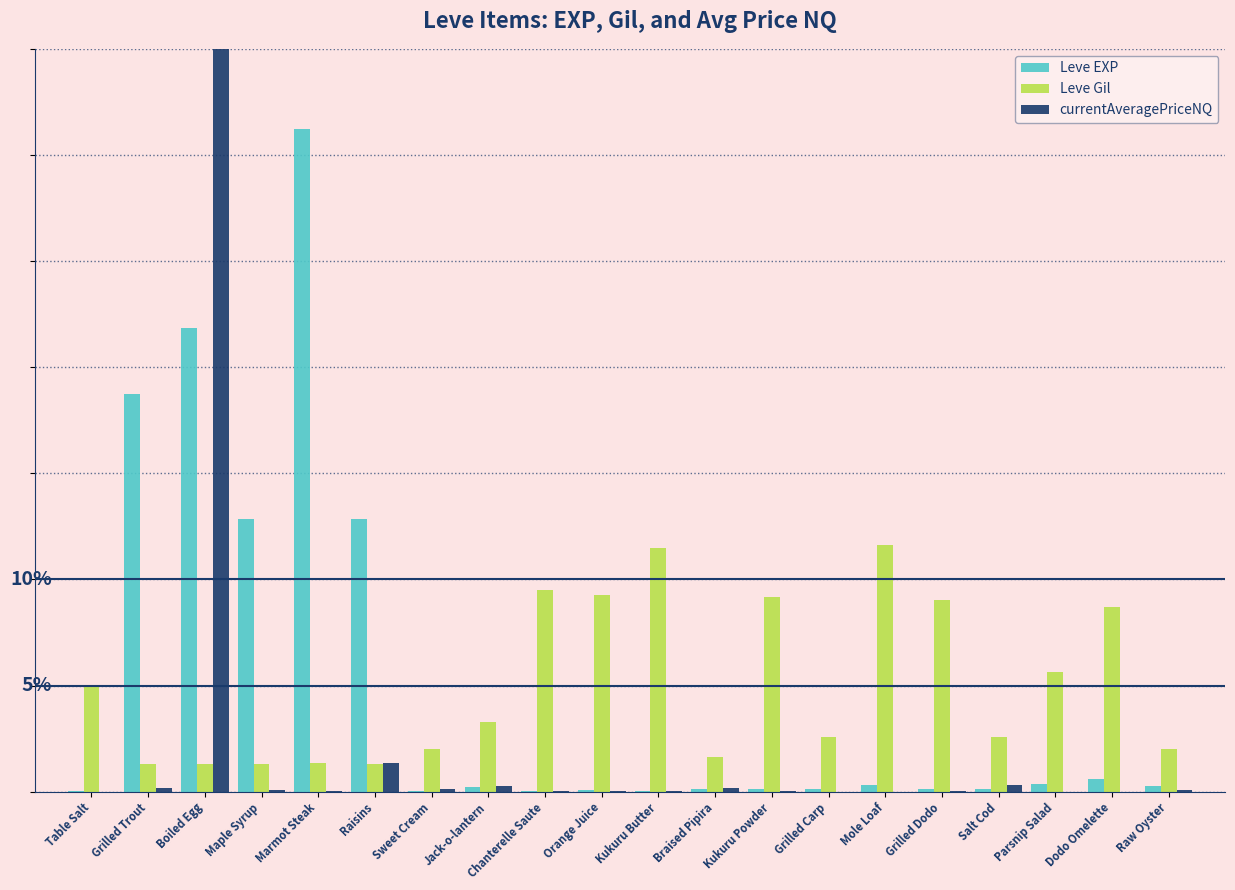

Which series has the largest range (max minus min)?

currentAveragePriceNQ